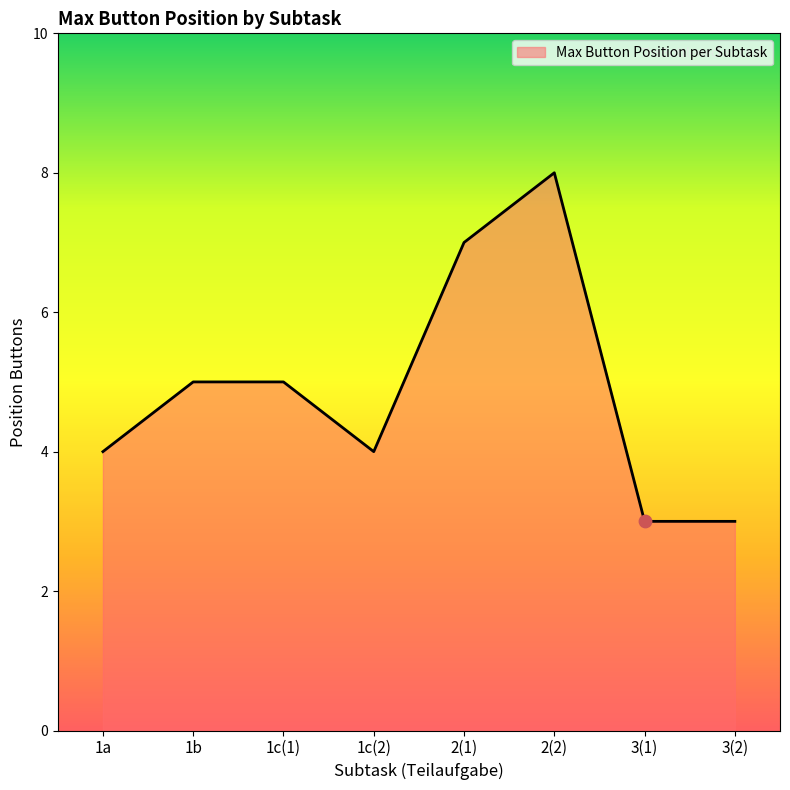

What is the ratio of the value at 2(1) to the value at 3(2)?

2.3